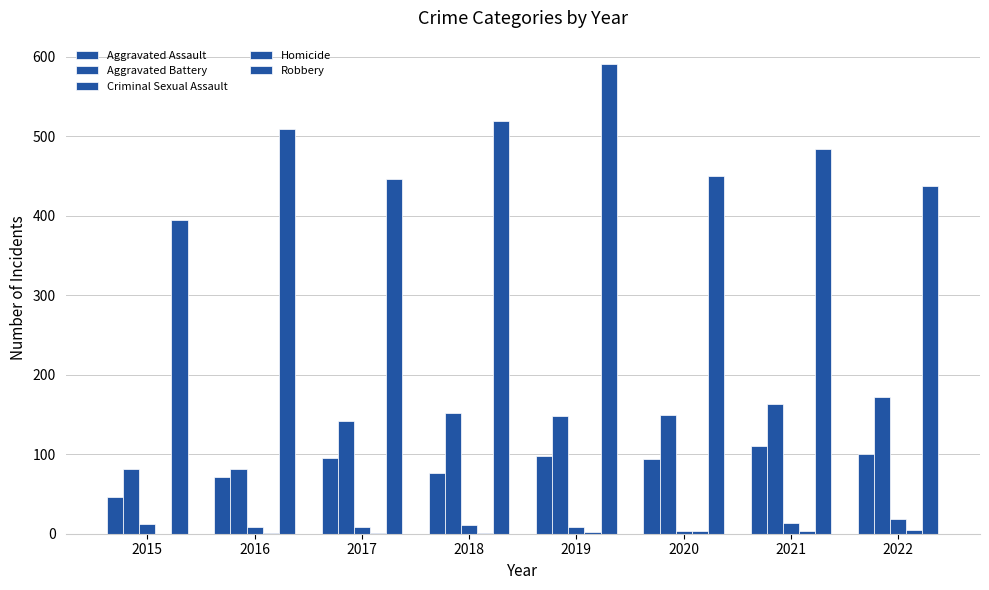

Is it true that Aggravated Battery equals 254 at 2022?

False